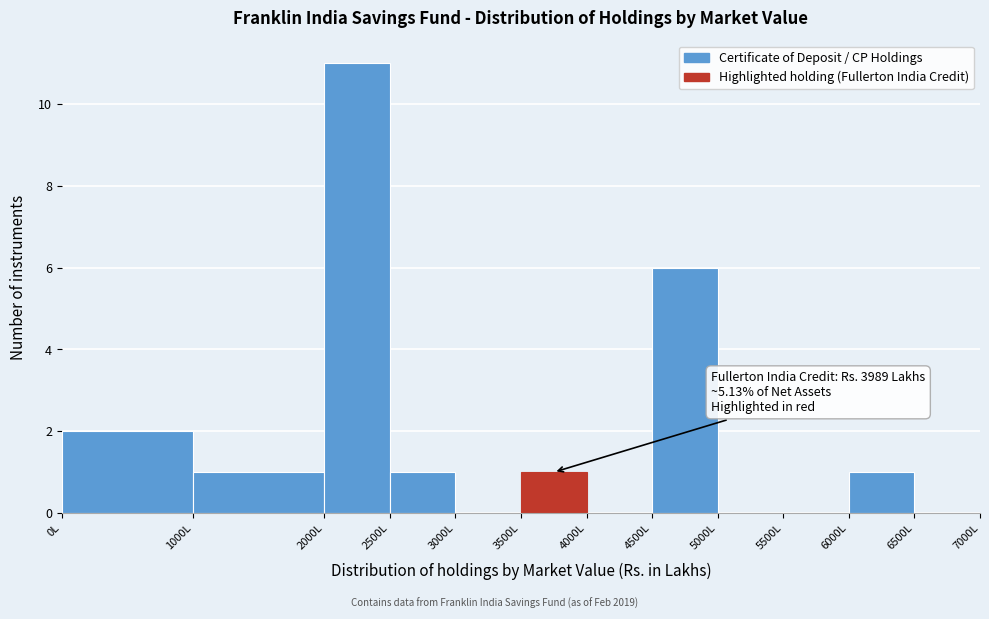

Which range on the x-axis has the tallest bar?

2000 to 2500